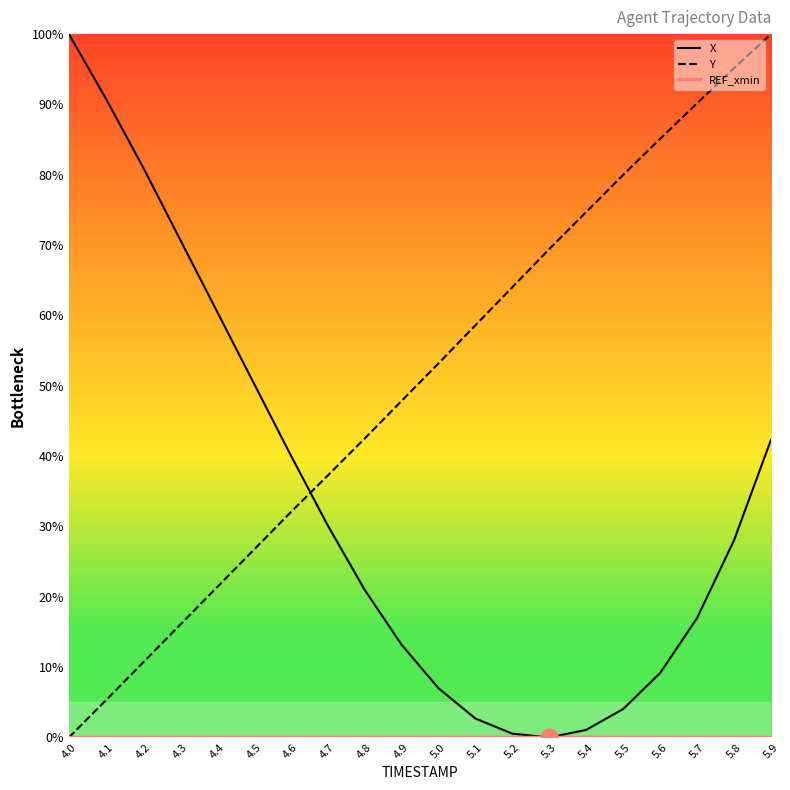

Which series has the largest Y range (max minus min)?

X